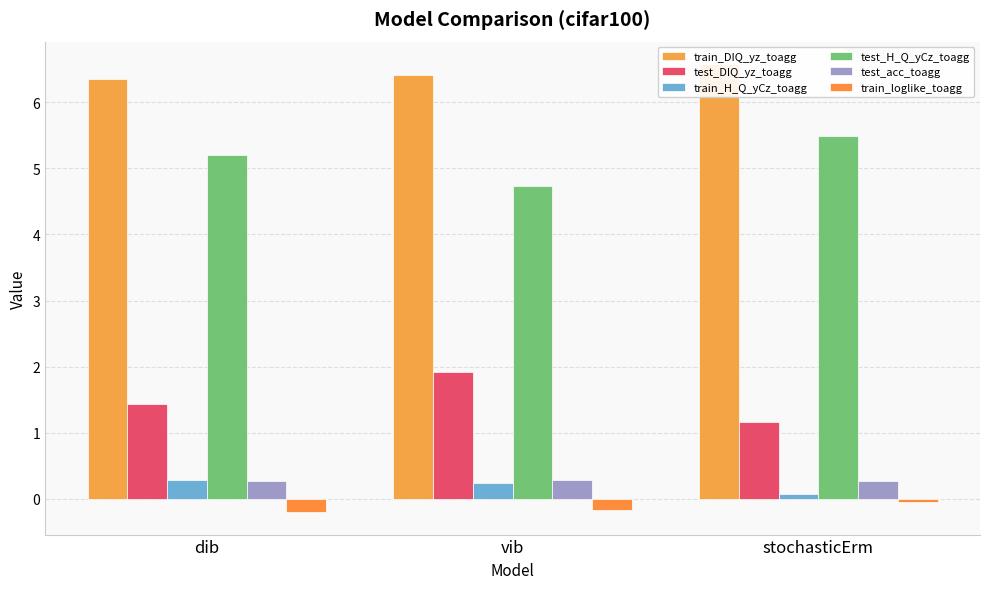

Which label corresponds to the smallest value in the chart?

dib